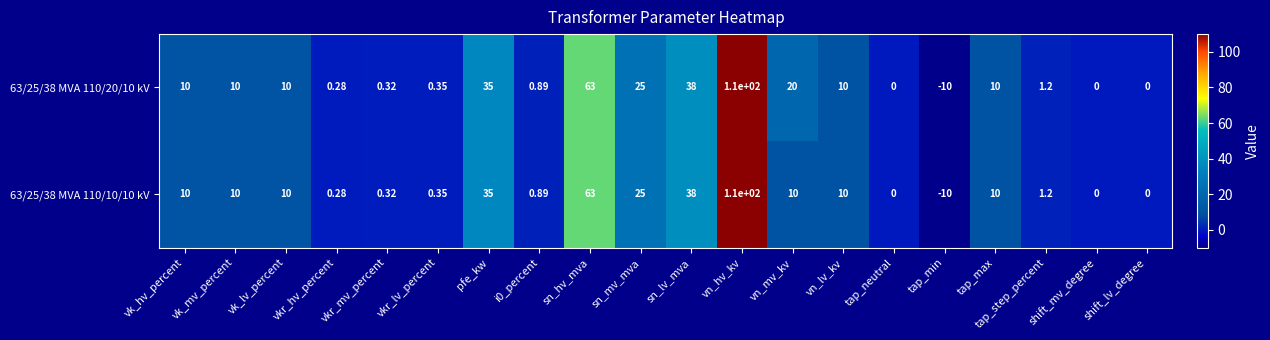

Where is 63/25/38 MVA 110/10/10 kV nearest to the value 50?

sn_lv_mva